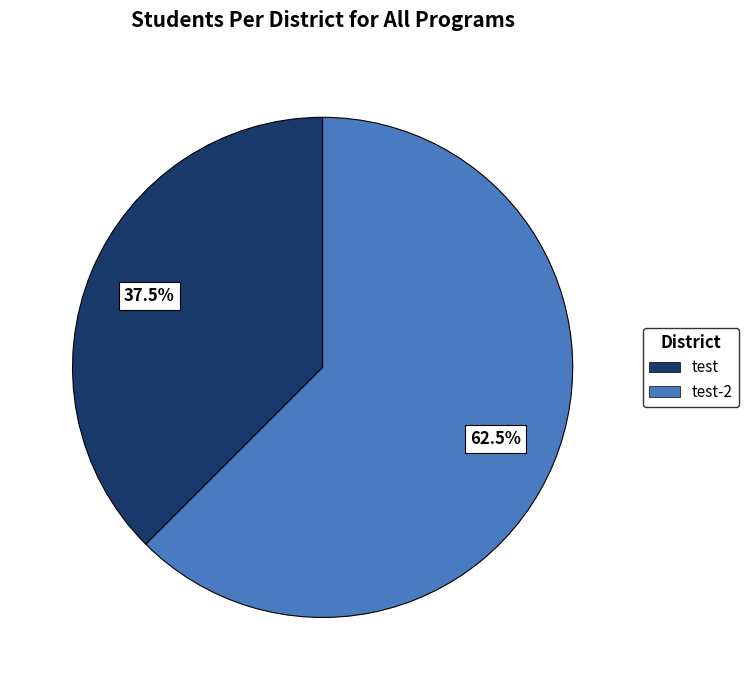

Does any single category account for the majority?

Yes